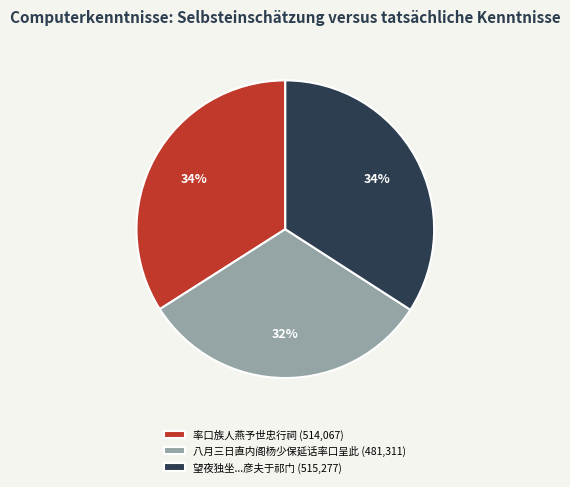

How many segments does this pie chart have?

3